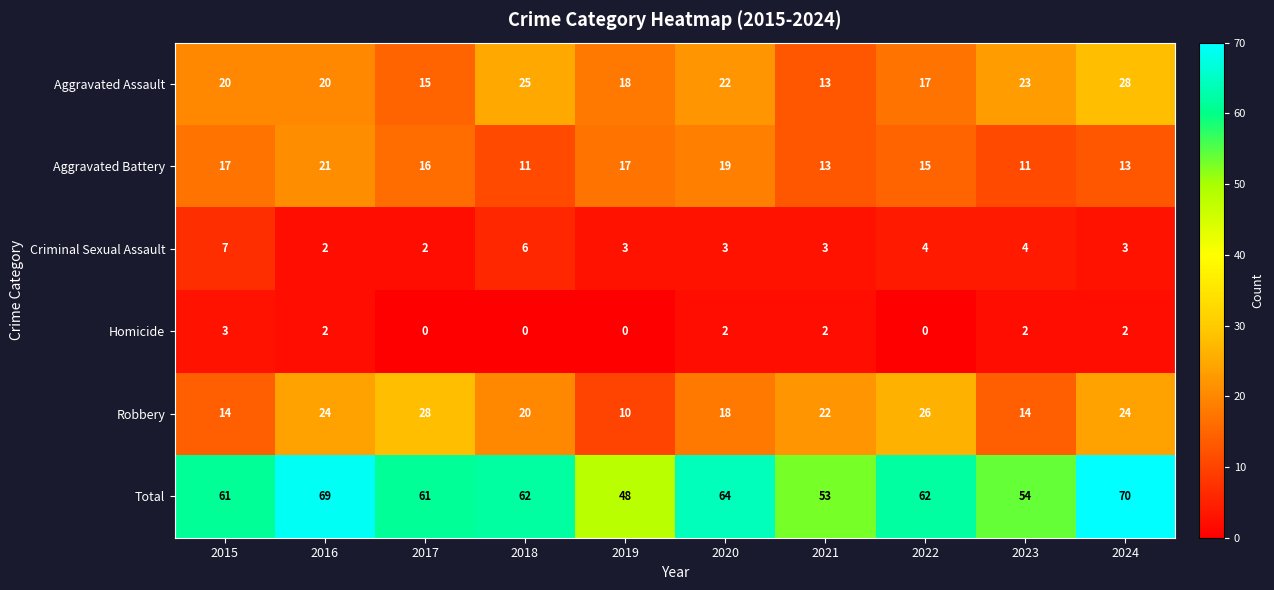

What is the maximum value shown in the chart?

70